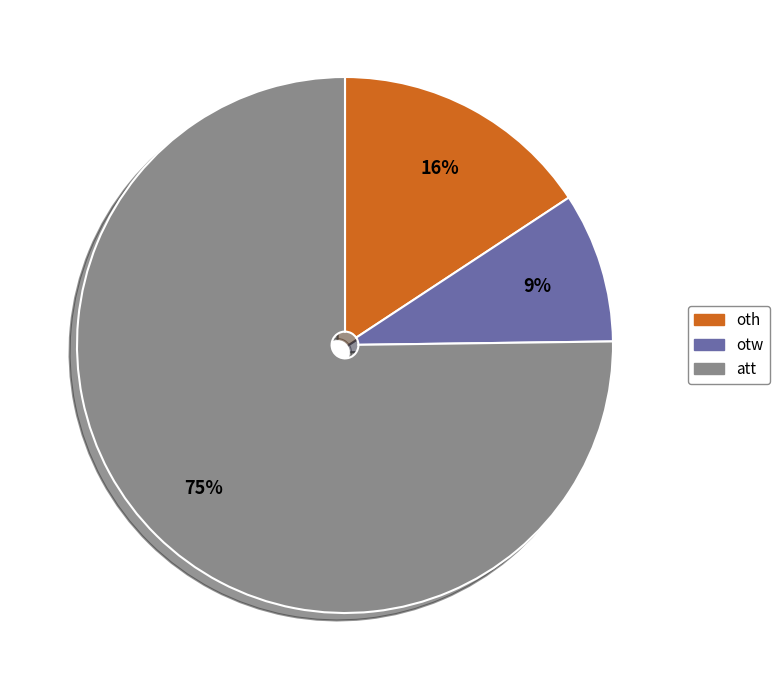

Is the sum of att and otw greater than half?

Yes